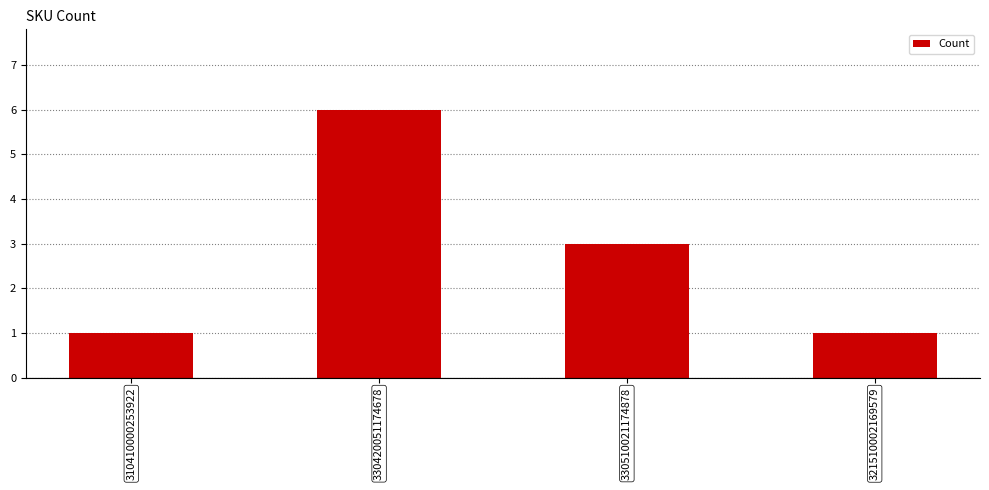

How many data points does each series have?

4